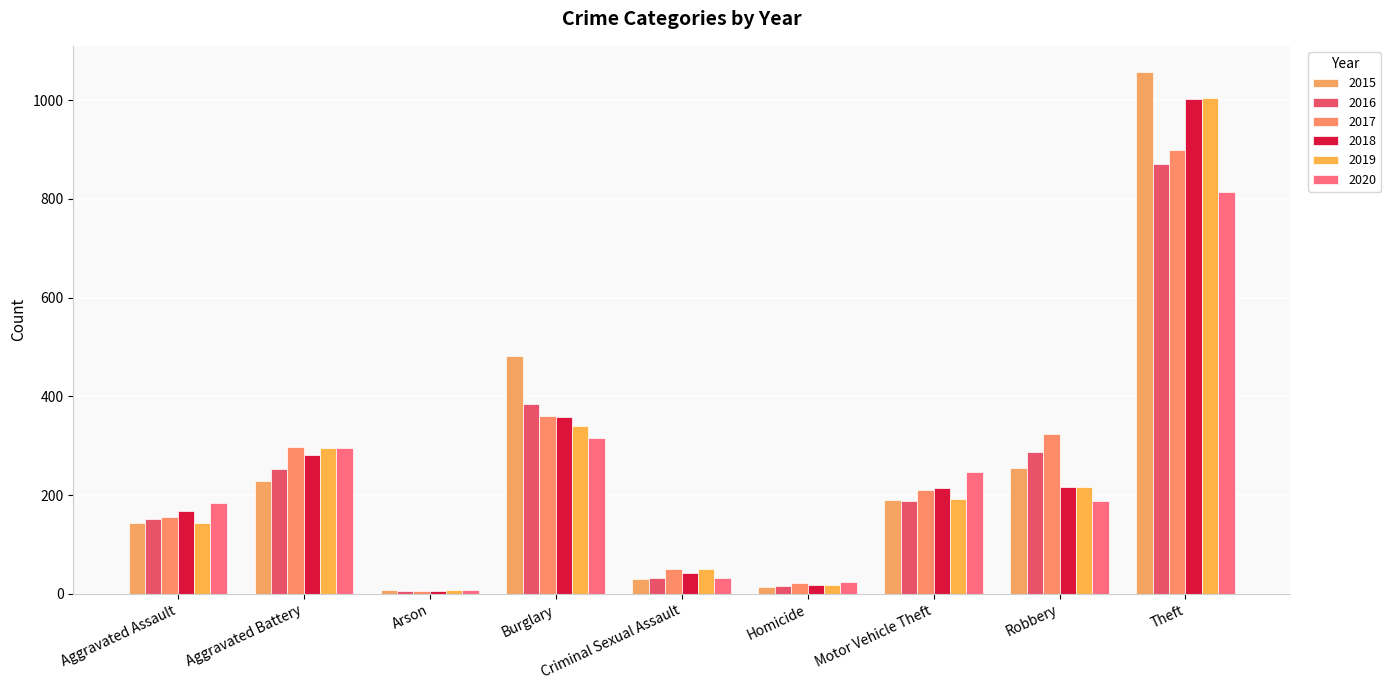

Is it true that 2017 equals 105 at Burglary?

False